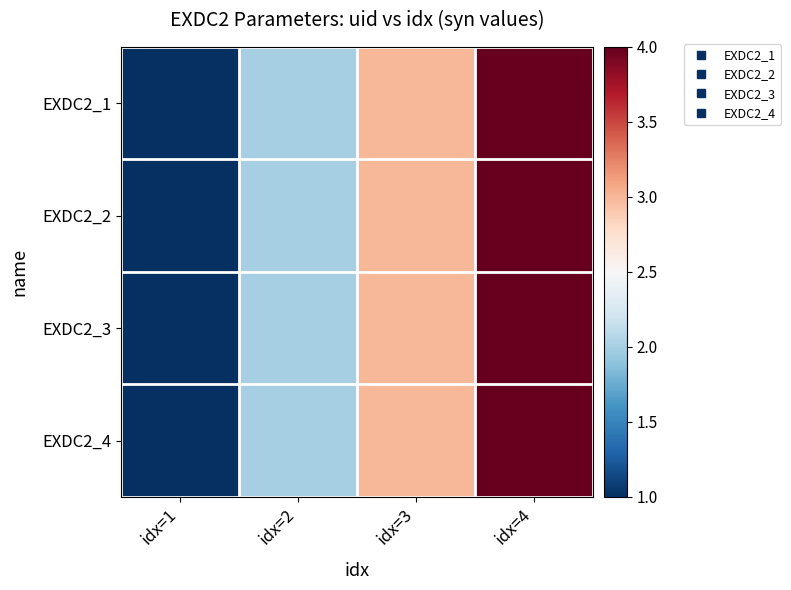

Rank the series at idx=4 from highest to lowest value.

EXDC2_1, EXDC2_2, EXDC2_3, EXDC2_4